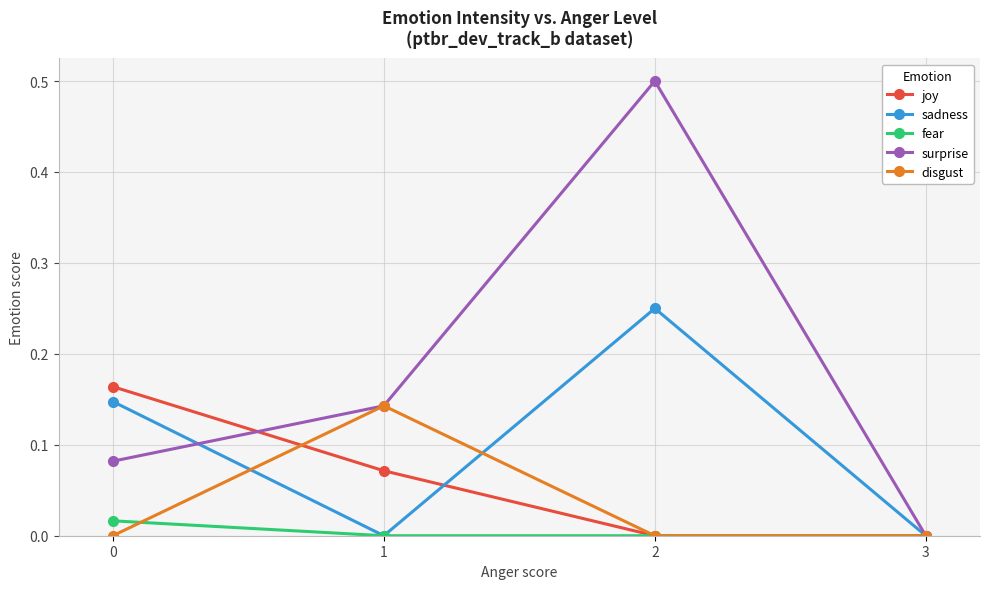

Which series has the largest range (max minus min)?

surprise